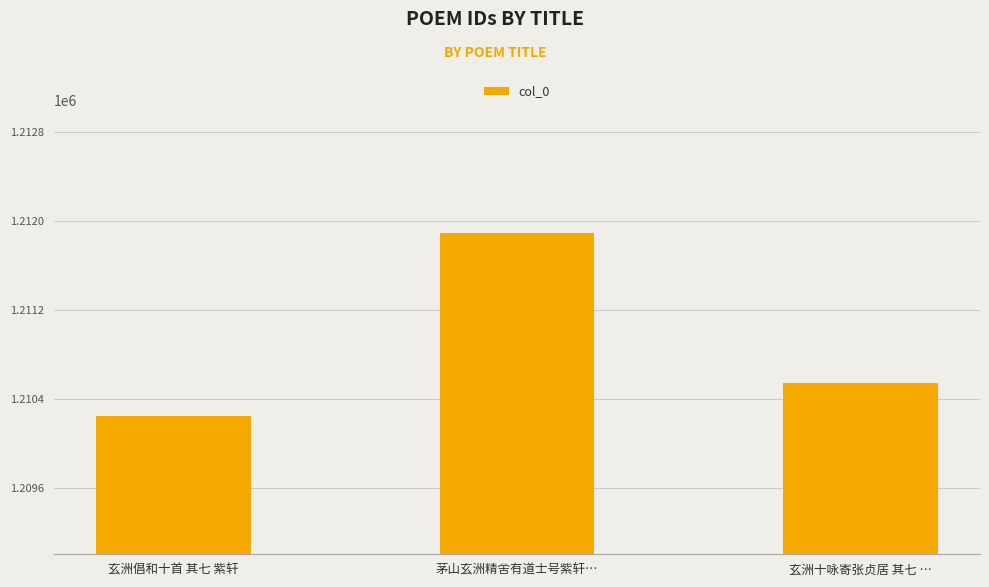

What is the average value?

1210892